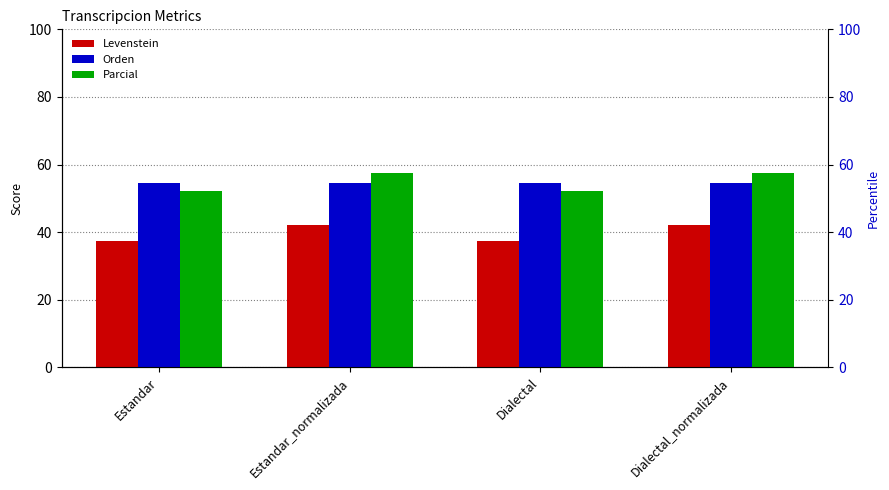

Reading left to right, list all the values displayed in this chart.

Levenstein: Estandar=37.4	Estandar_normalizada=42.1	Dialectal=37.4	Dialectal_normalizada=42.1
Orden: Estandar=54.6	Estandar_normalizada=54.6	Dialectal=54.6	Dialectal_normalizada=54.6
Parcial: Estandar=52.3	Estandar_normalizada=57.4	Dialectal=52.3	Dialectal_normalizada=57.4